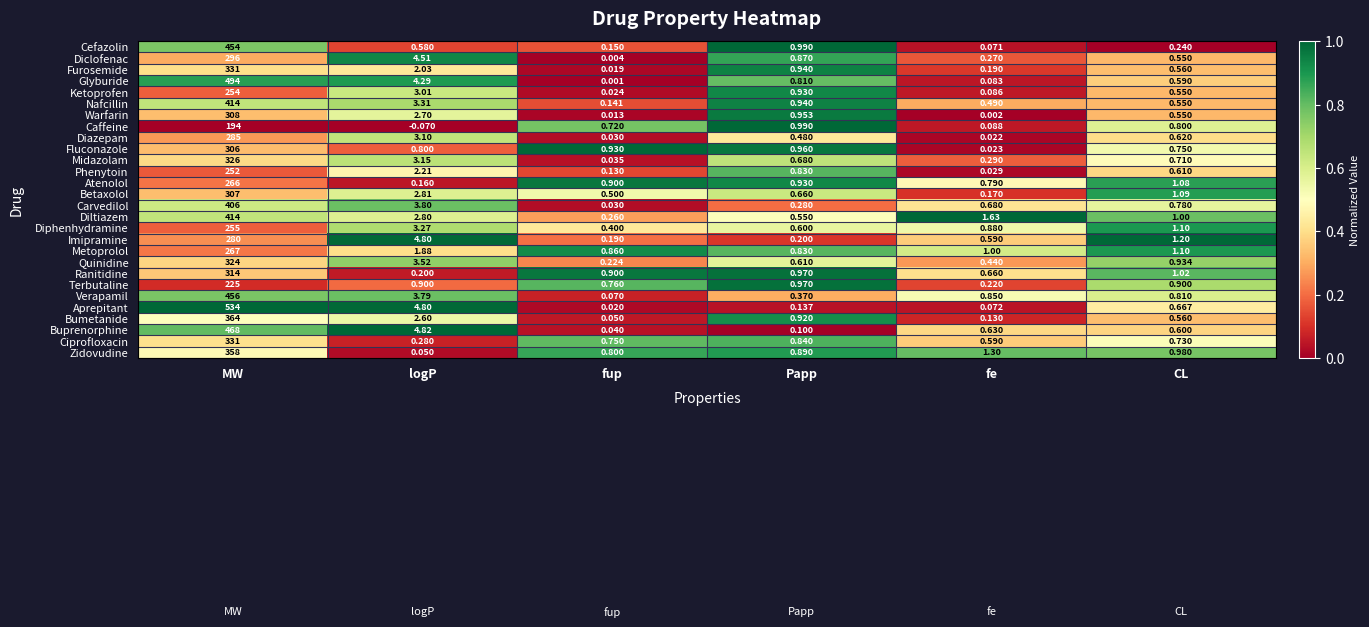

At which label does Quinidine reach its peak?

MW